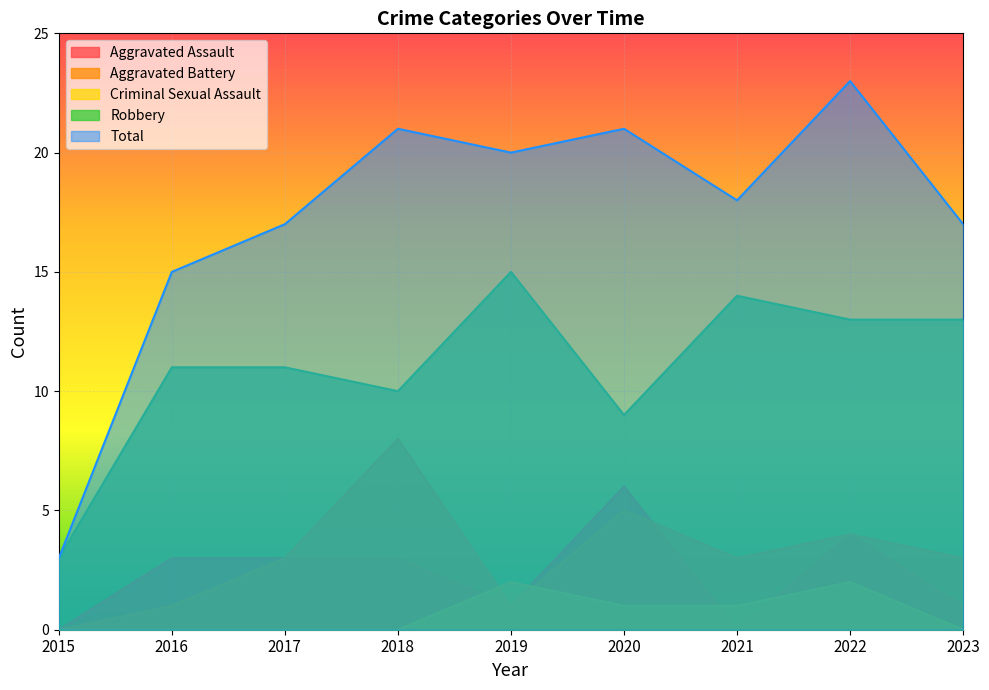

Between 2015 and 2020, which is larger?

2020